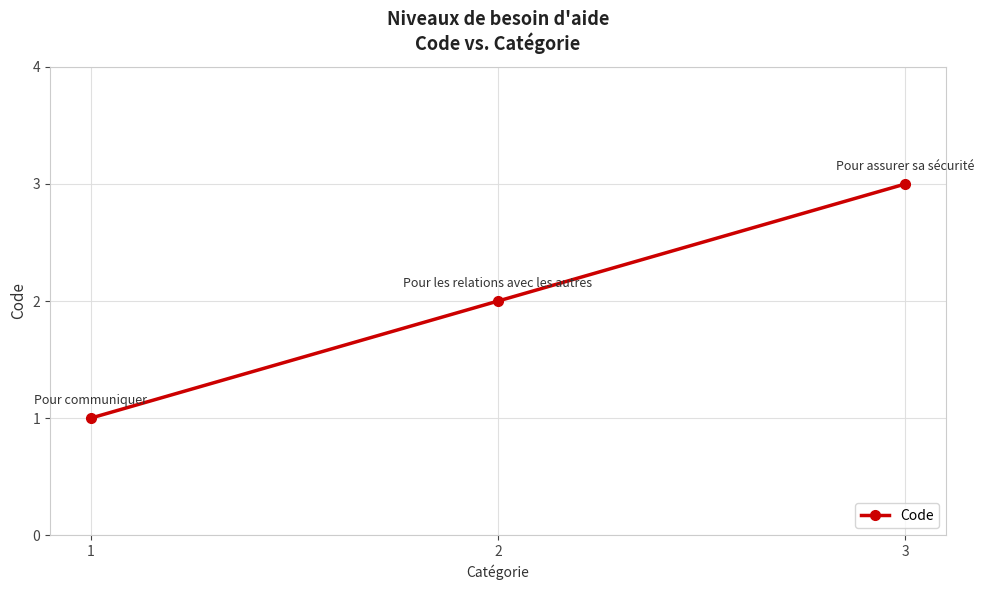

The chart shows a value of 3 at 3. True or false?

True